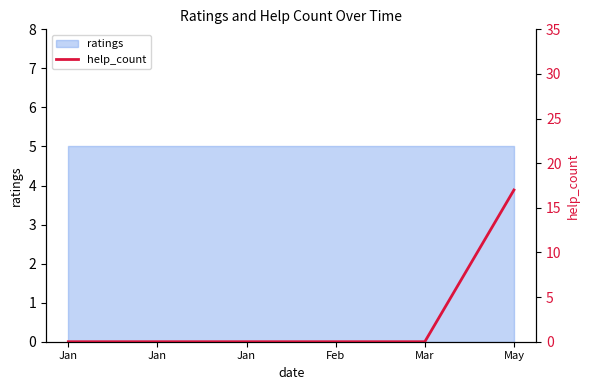

What is the maximum value shown in the chart?

17